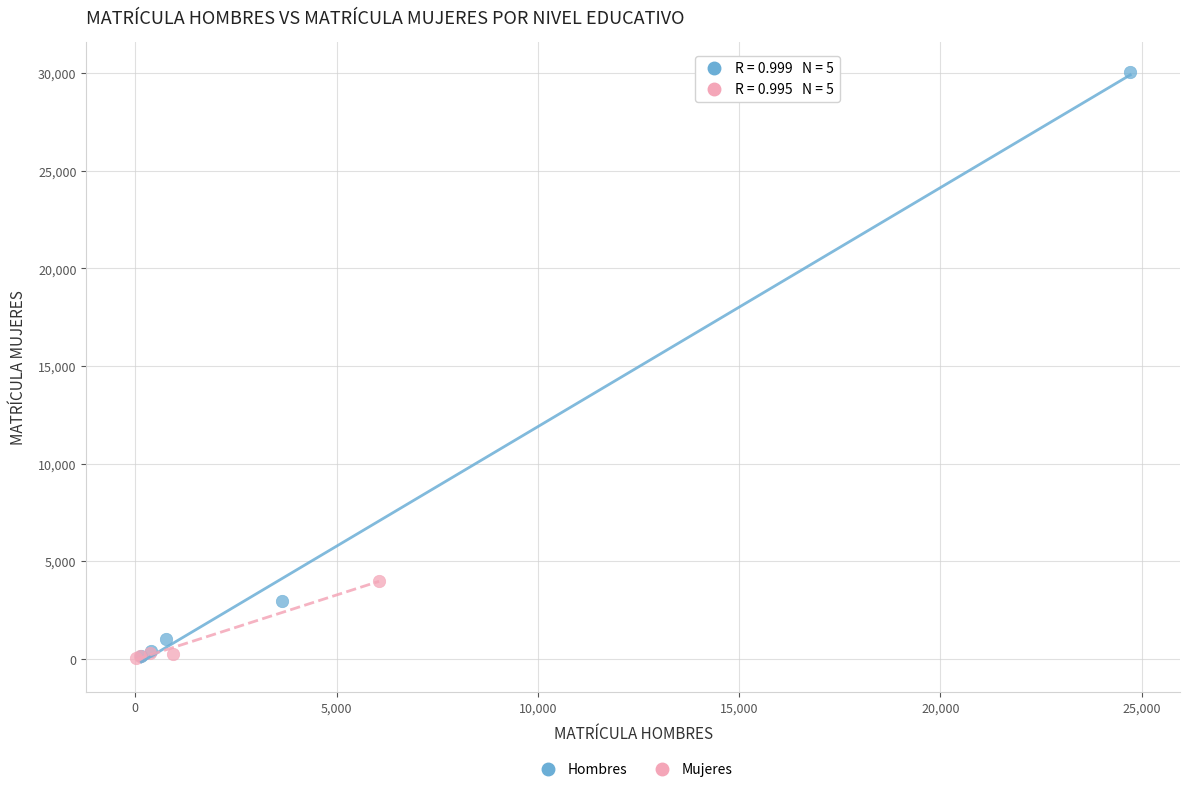

Which series has the widest spread of Y values?

Hombres